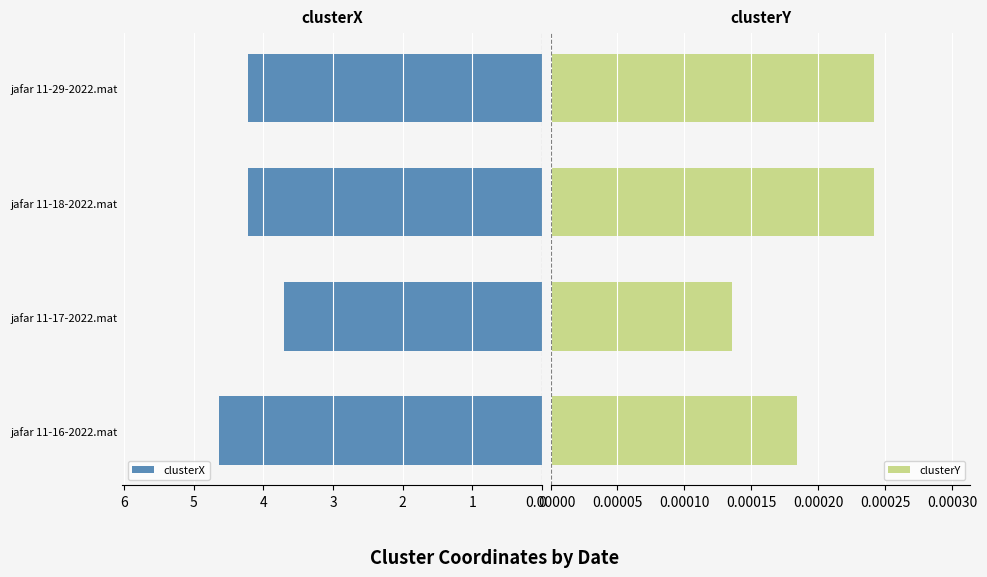

How many clusterY values are between 0 and 1?

4